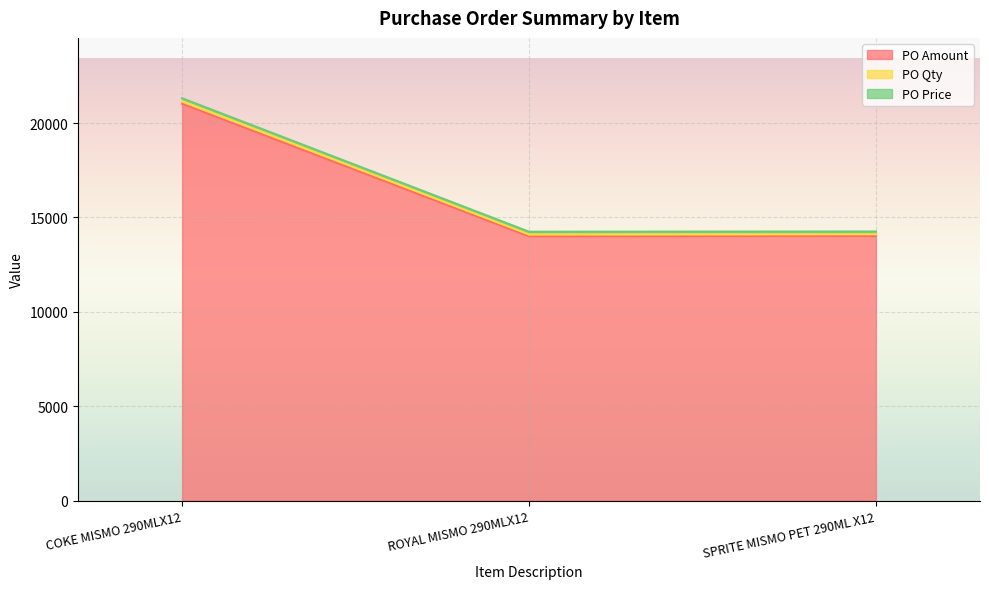

What is the greatest value displayed?

21169.7